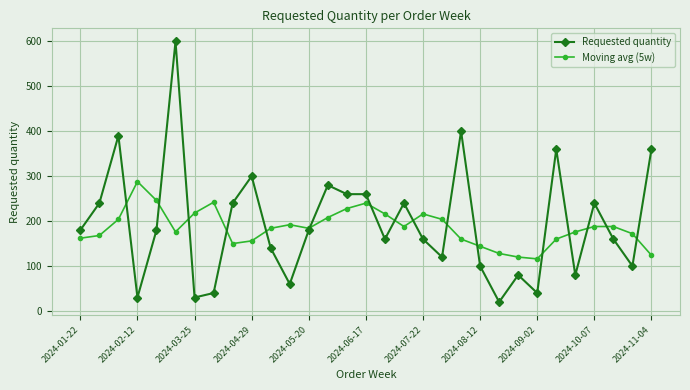

True or false: Moving avg (5w) and Requested quantity intersect in this chart.

True